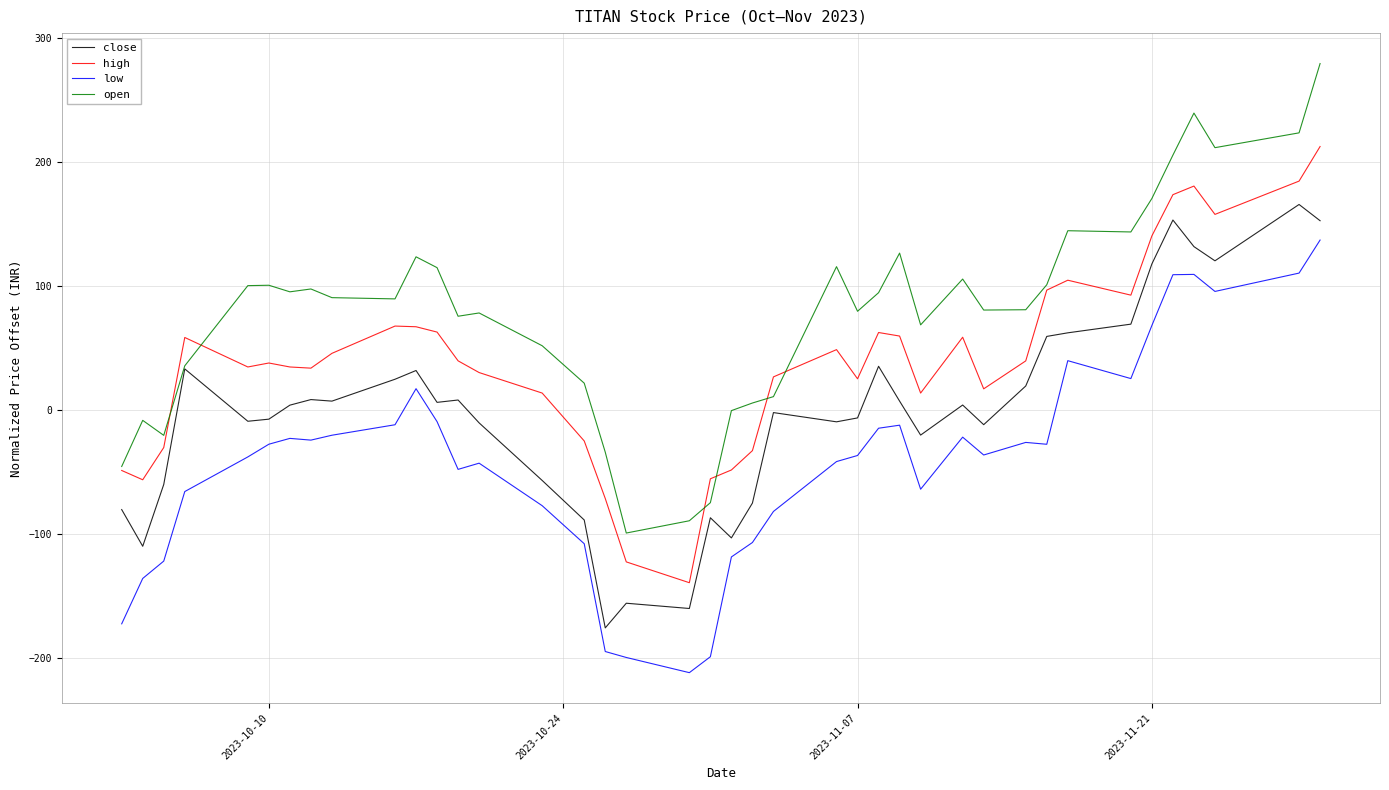

How many lines are shown in the chart?

4